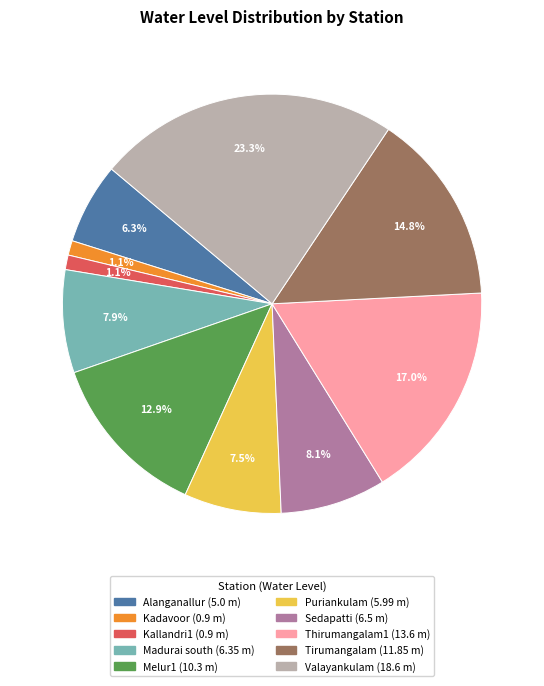

To the nearest percent, what is the average slice percentage?

10%